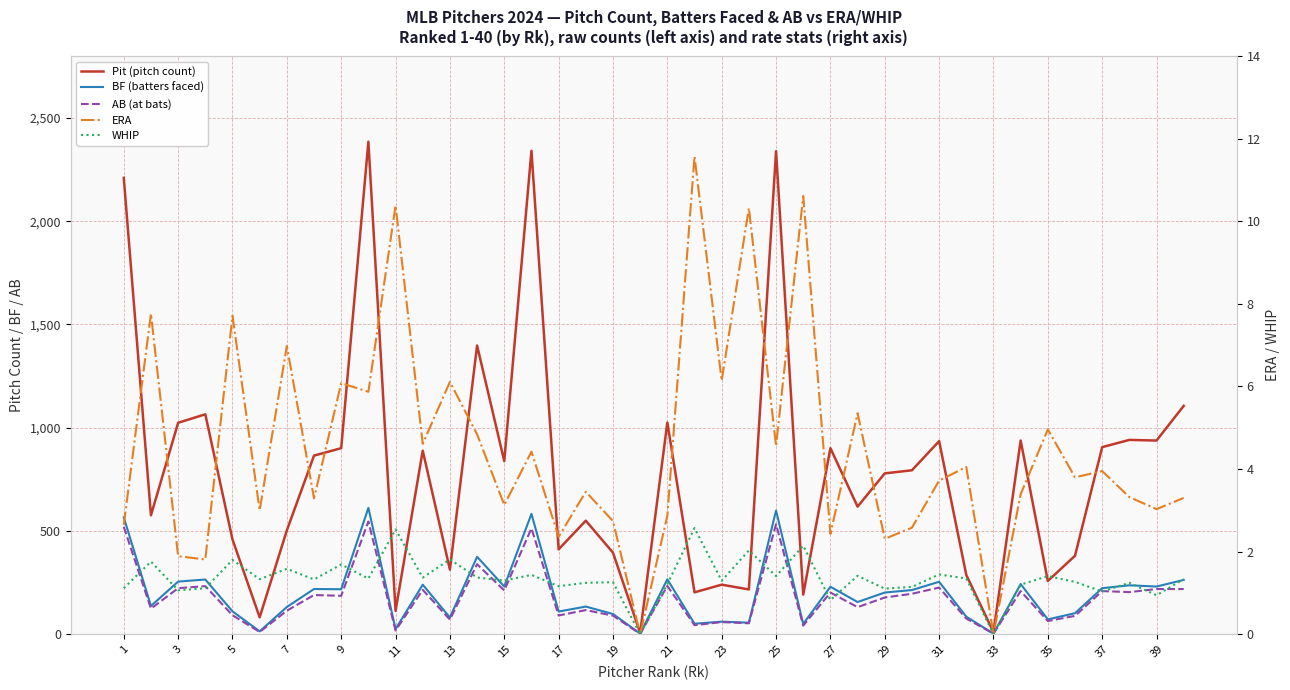

What is the highest value of the ERA series?

11.6